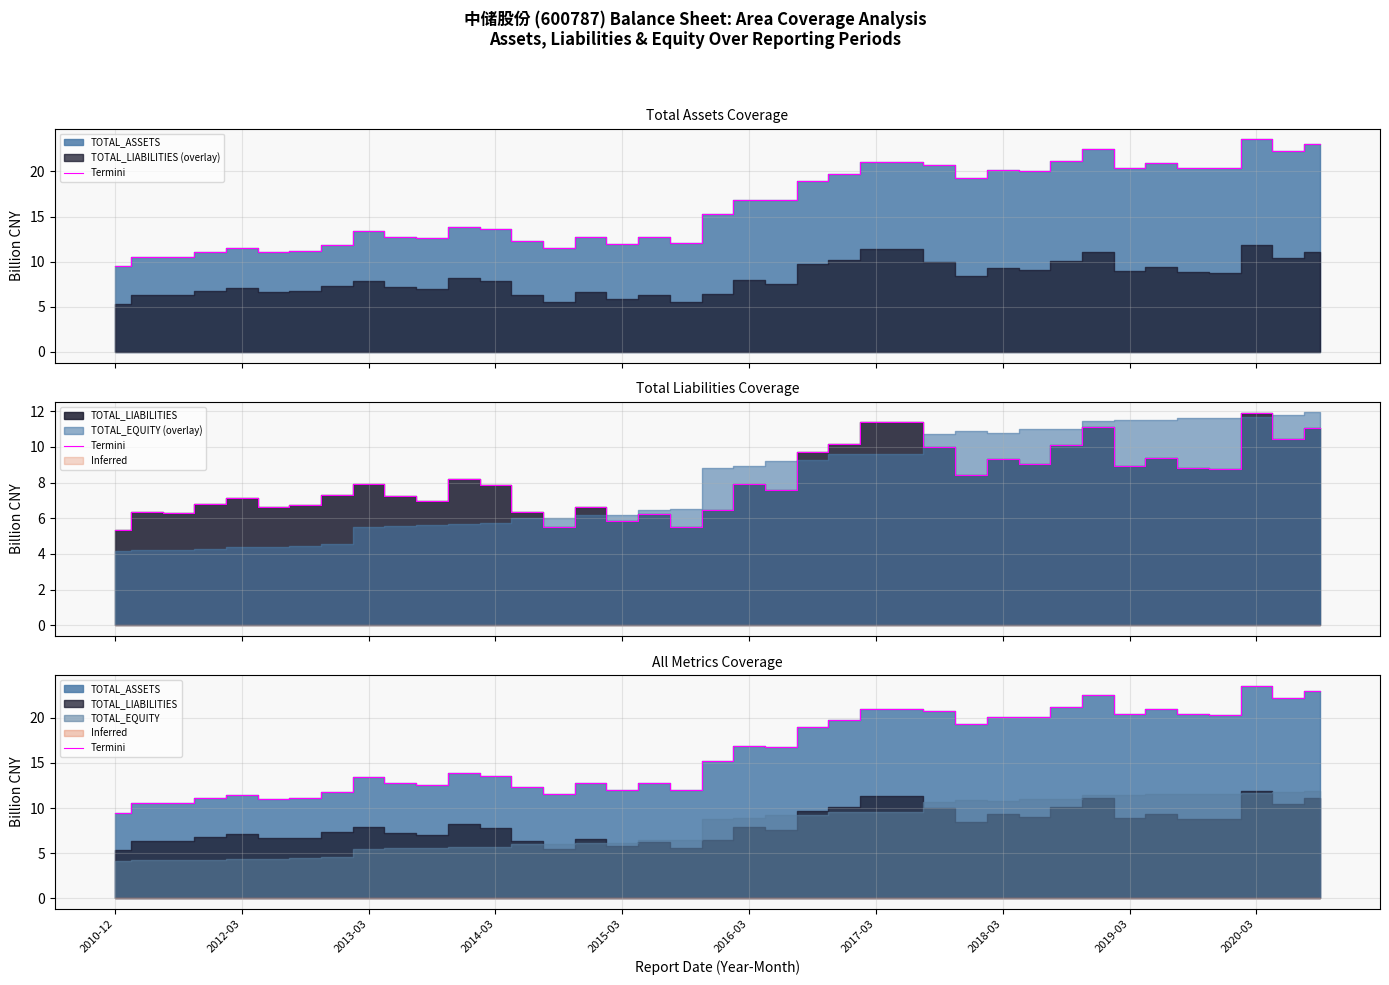

What is the average value?

16.2